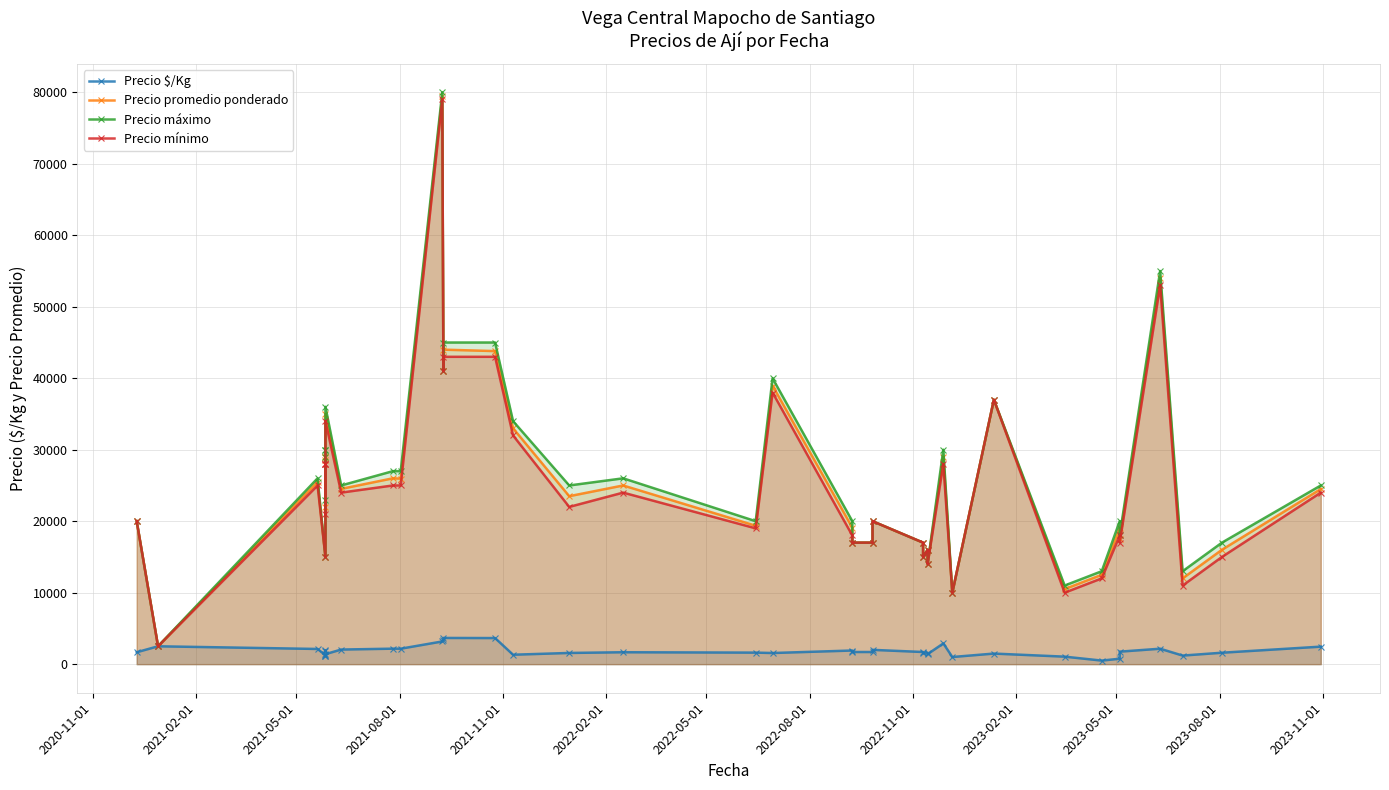

True or false: Precio promedio ponderado has more than 2 points higher than both neighbors.

True